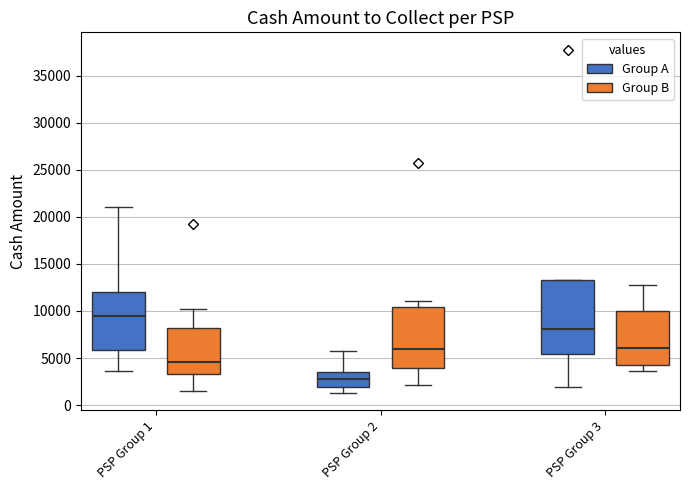

Where does the upper whisker of the box for PSP Group 1 (Group A) end on the y-axis? The values are not printed on the chart, so give them approximately, as read against the axis.

21000